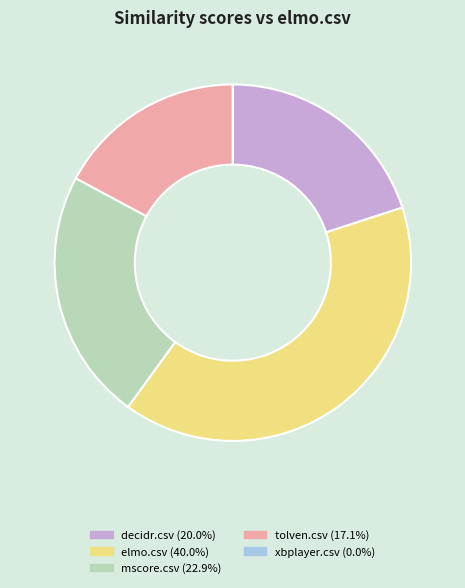

Is the sum of mscore.csv (22.9%) and tolven.csv (17.1%) greater than half?

No